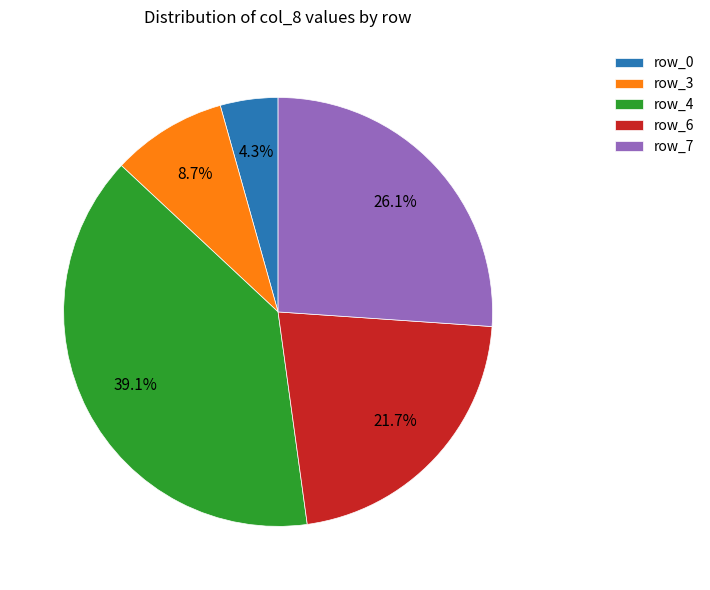

To the nearest percent, what portion does row_4 represent?

39%